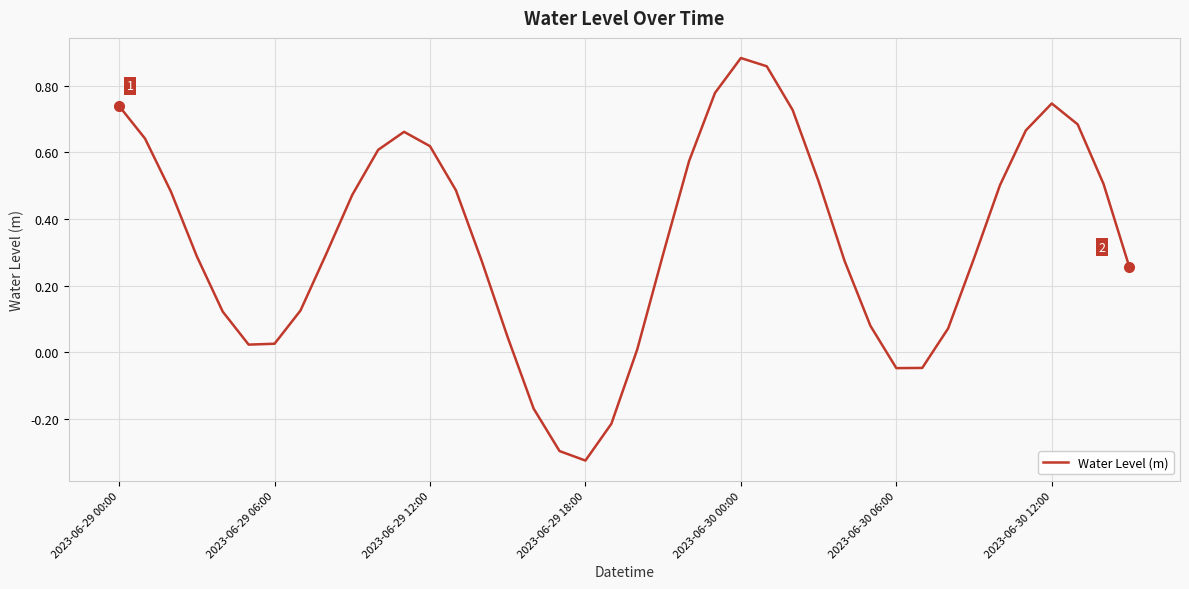

How many lines are shown in the chart?

1